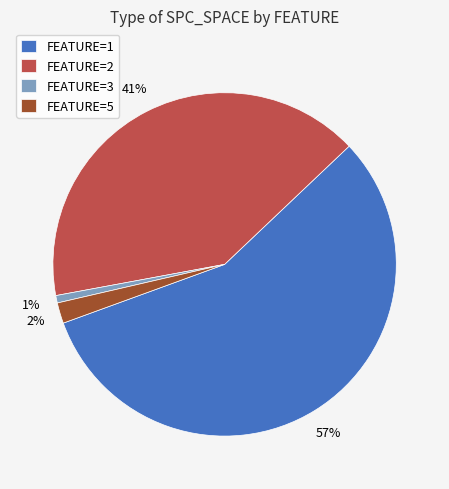

Rank the categories by value from highest to lowest.

FEATURE=1, FEATURE=2, FEATURE=5, FEATURE=3